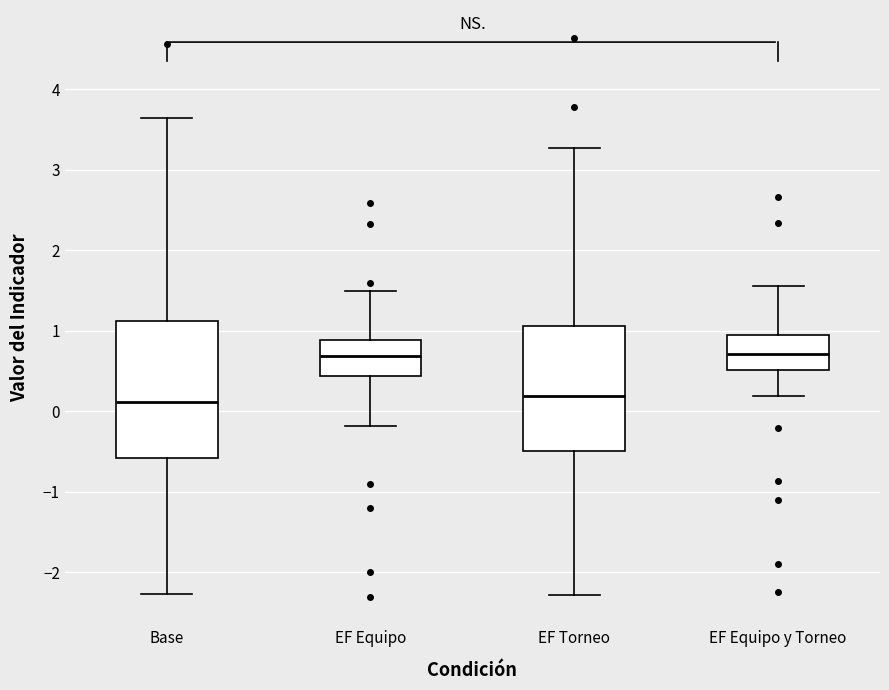

Where is the lower edge of the box for EF Equipo y Torneo on the y-axis? The values are not printed on the chart, so give them approximately, as read against the axis.

0.5